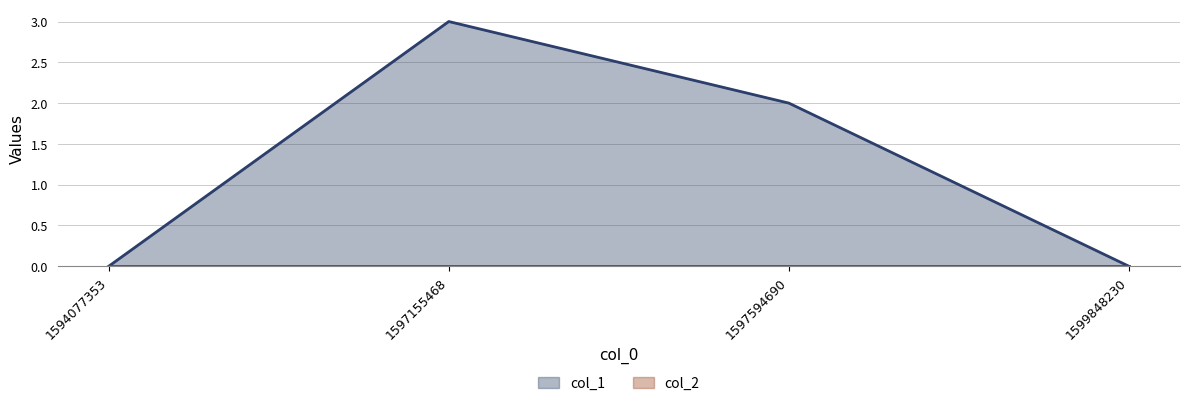

Between 1594077353 and 1597155468, which is larger?

1597155468